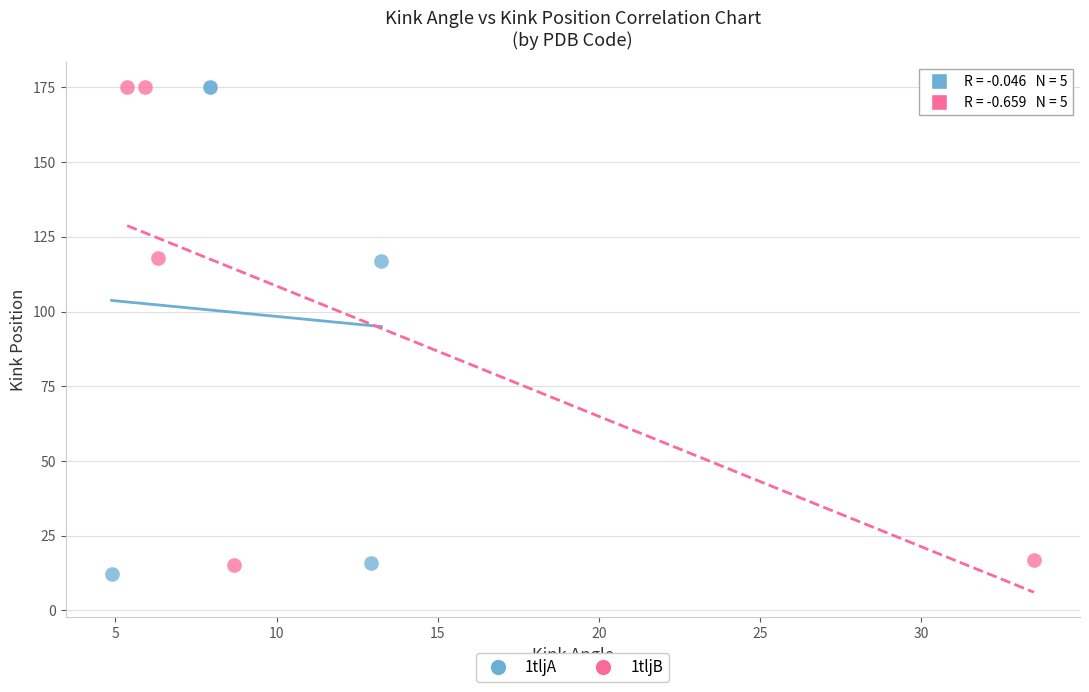

Which series has the widest spread of Y values?

1tljA